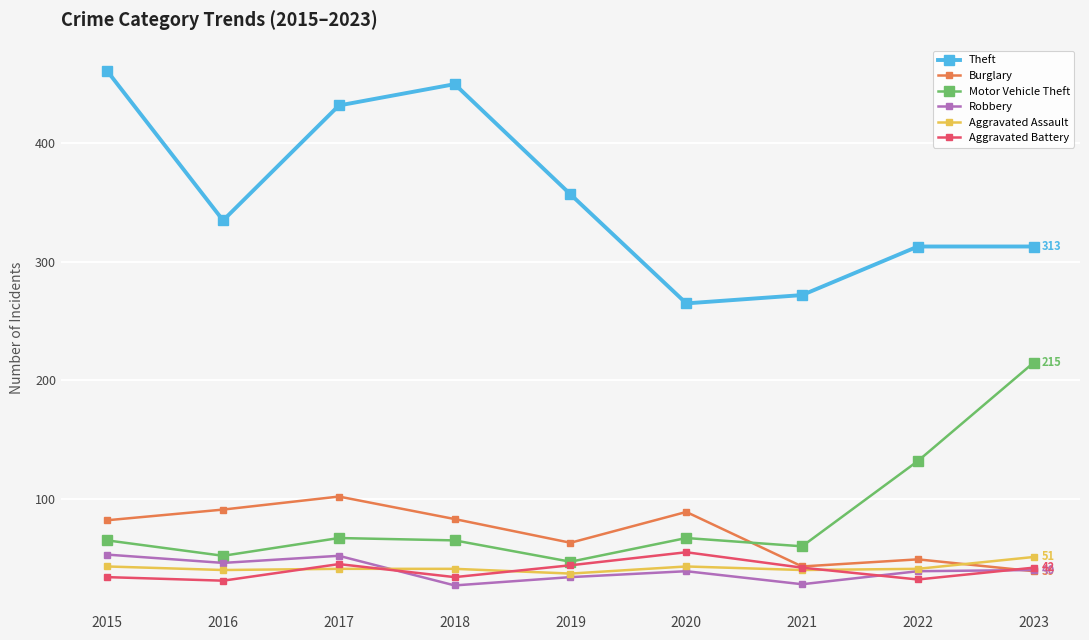

Where is the first local maximum for Burglary?

2017